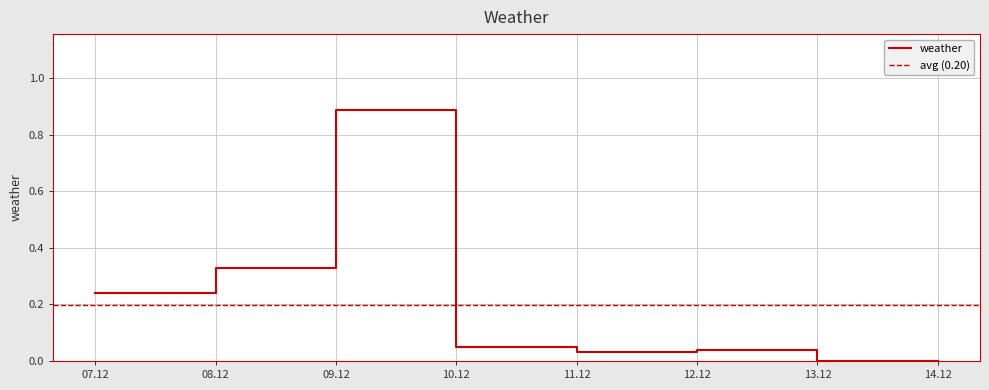

True or false: weather has a value of 0.2 at 08.12.

False